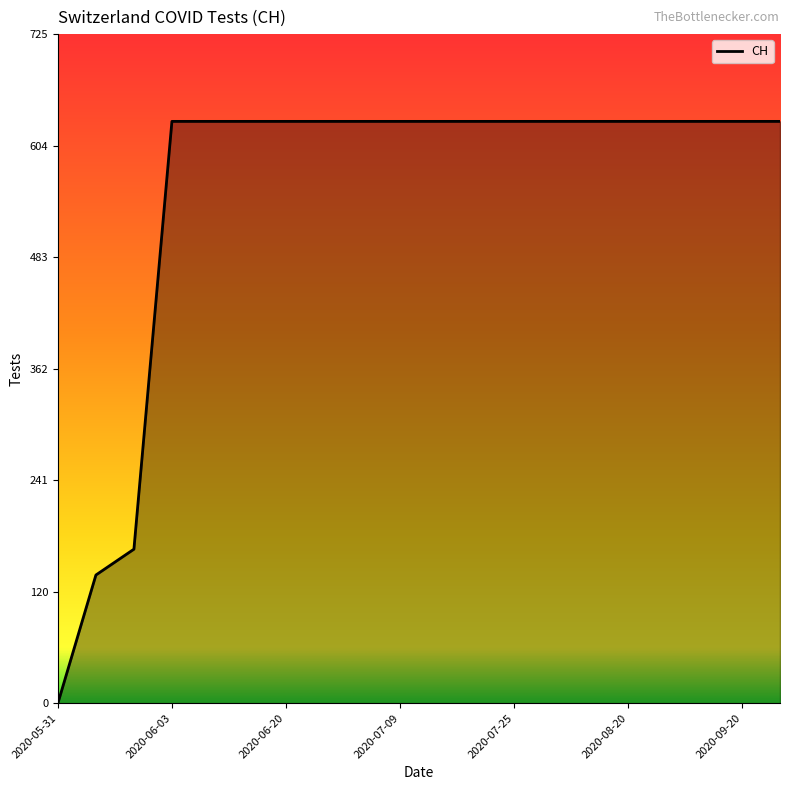

What is the maximum value shown in the chart?

631